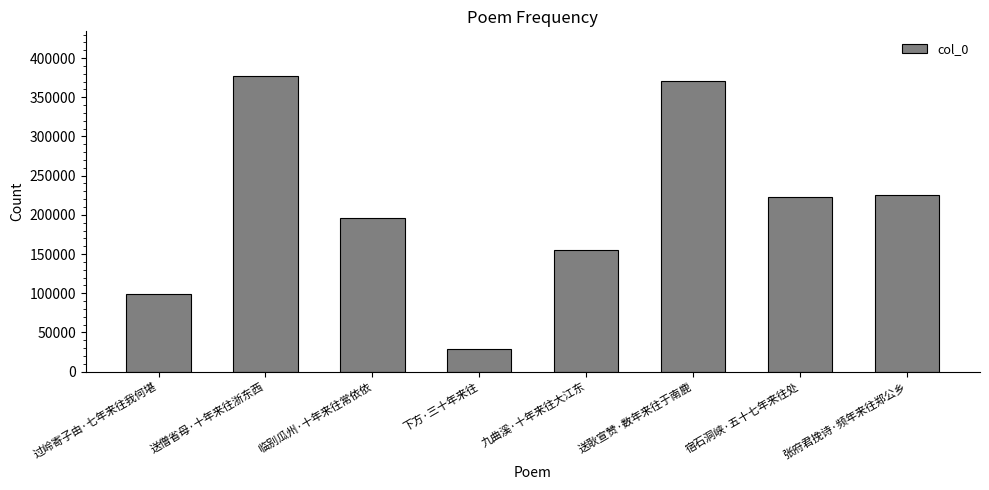

Approximately how many times larger is the value at 九曲溪·十年来往大江东 compared to 送耿宣赞·数年来往于南鹿?

0.4